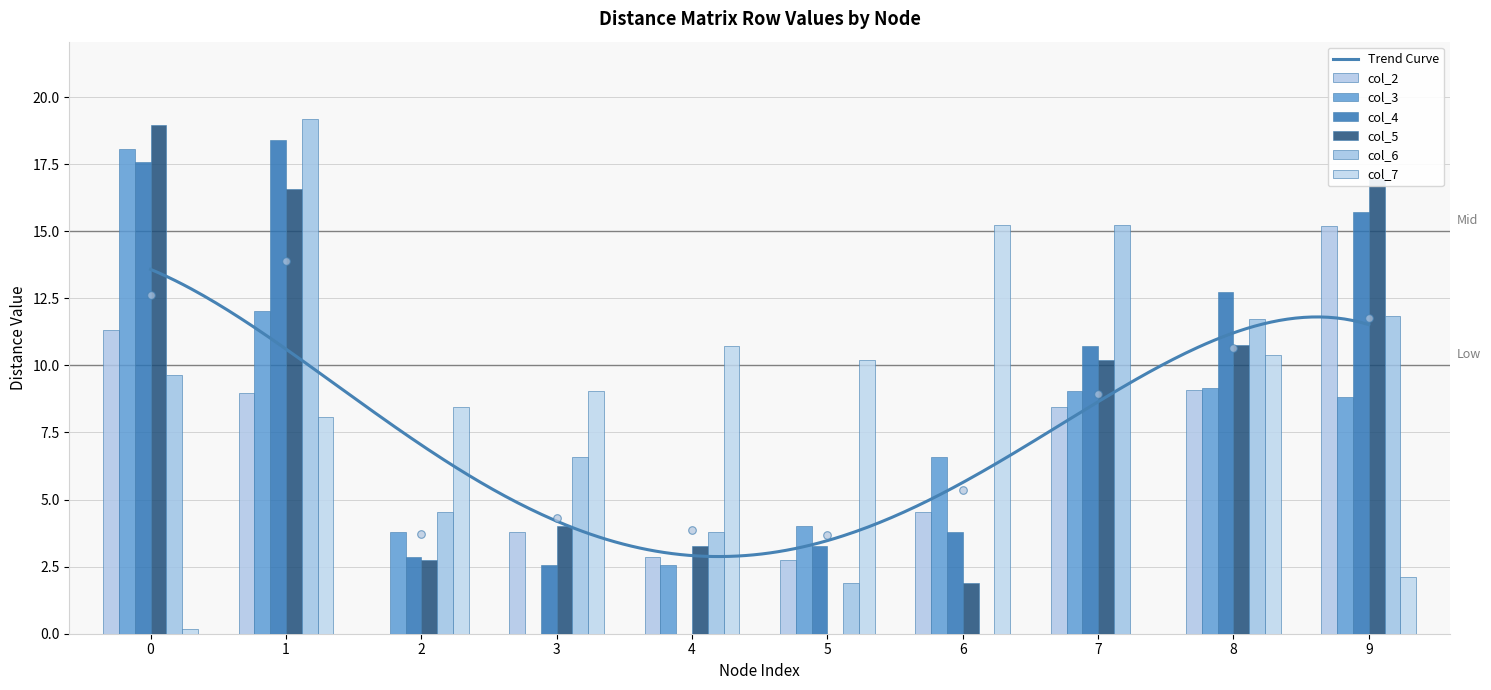

At which category is the sum across all series the highest?

1